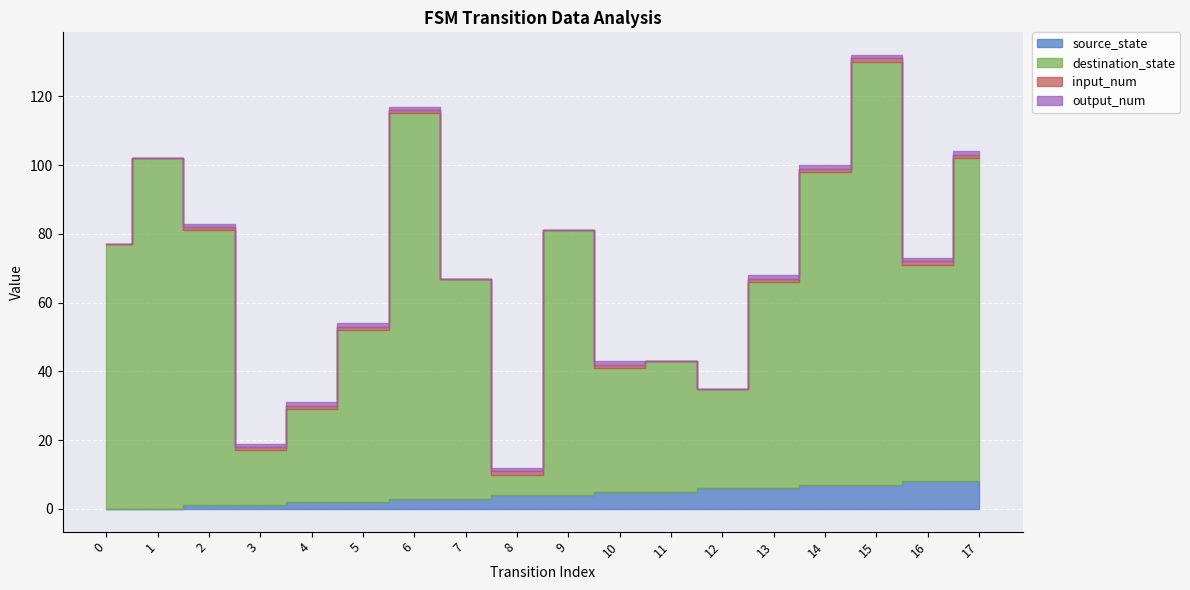

What is the average value of the destination_state series?

64